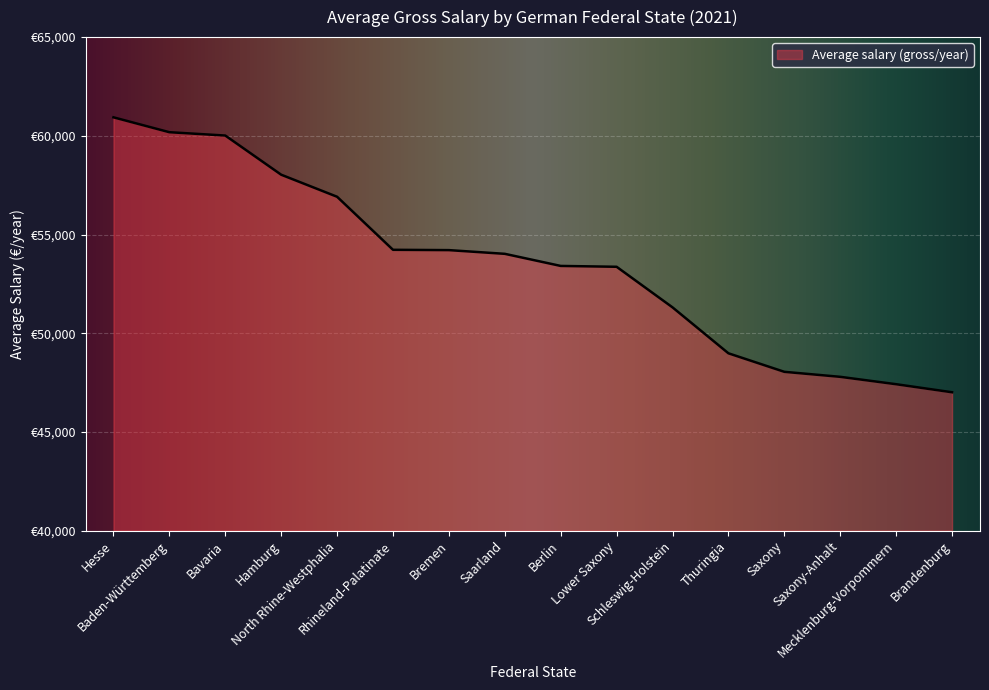

True or false: the data shows 86431 at Bavaria.

False